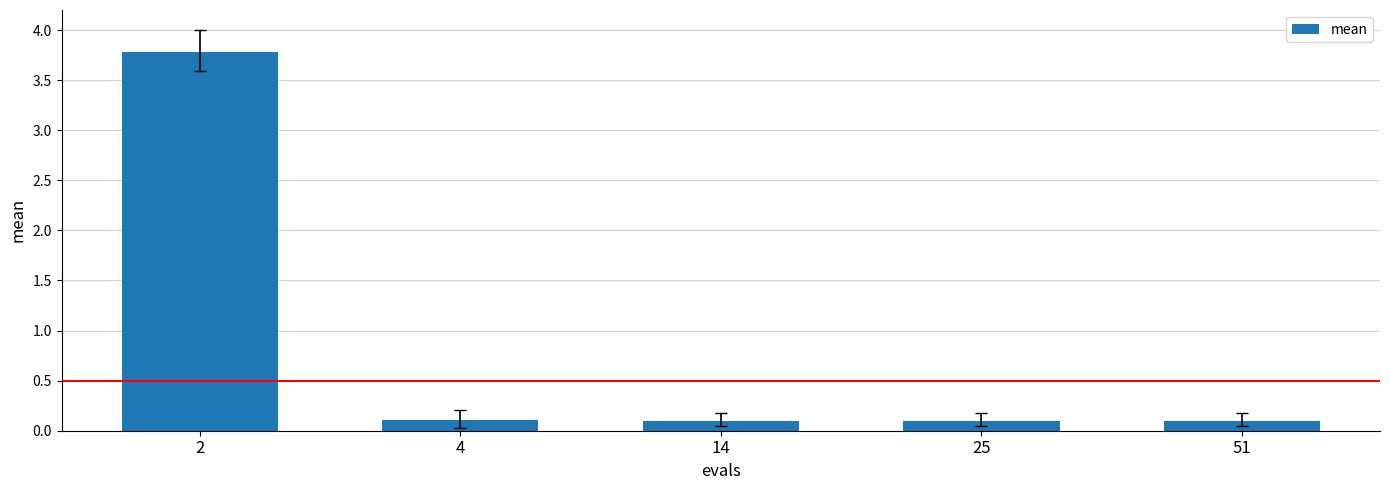

What is the sum of all values?

4.2